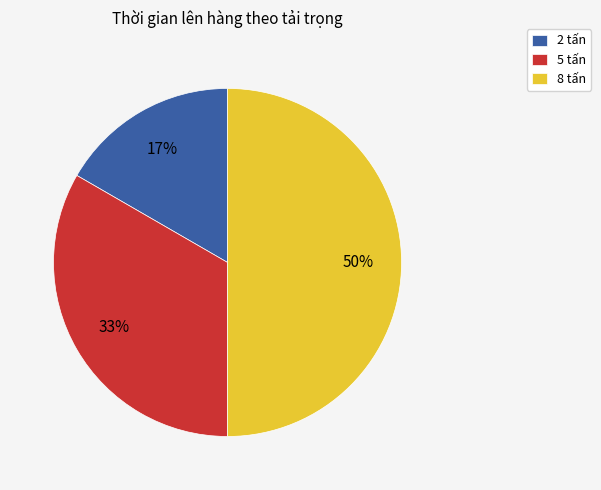

True or false: 2 tấn accounts for 17% of the total.

True